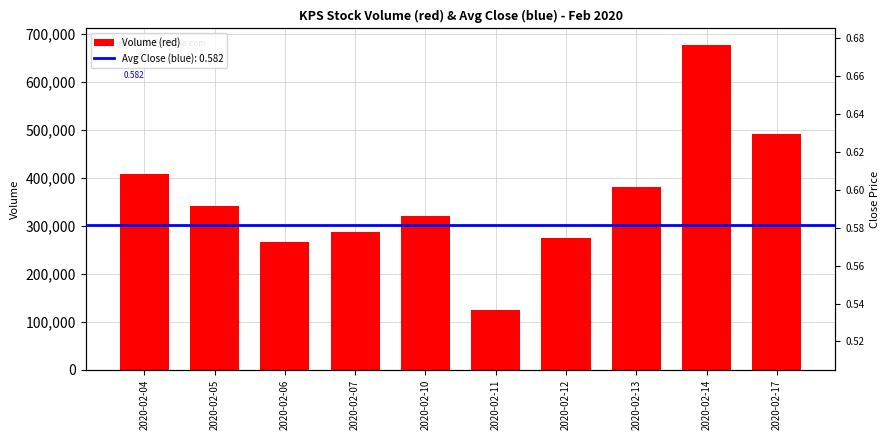

What is the sum of the values at 2020-02-06 and 2020-02-17?

759100